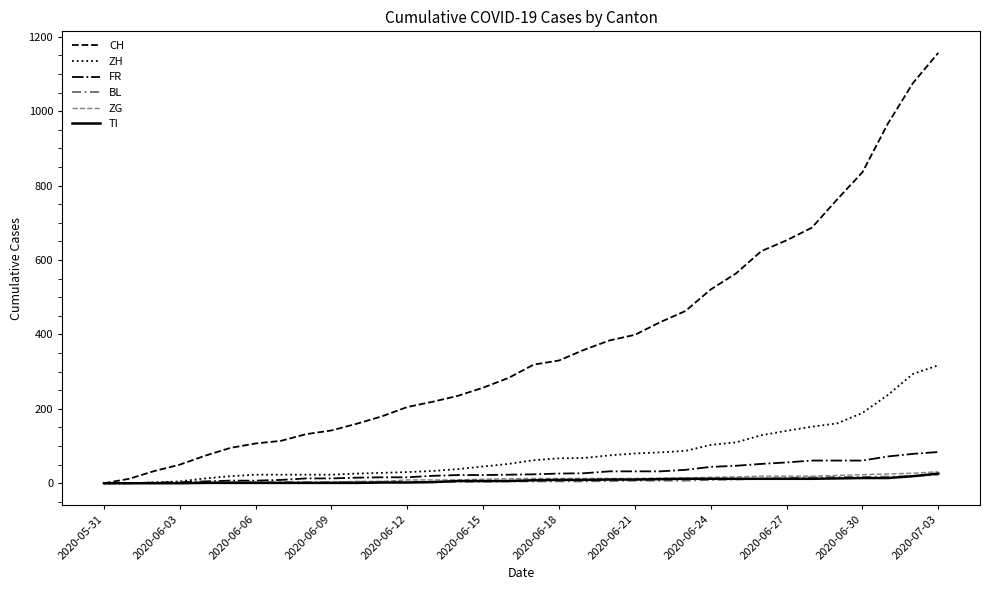

Does the chart display data point markers on the line(s)?

No